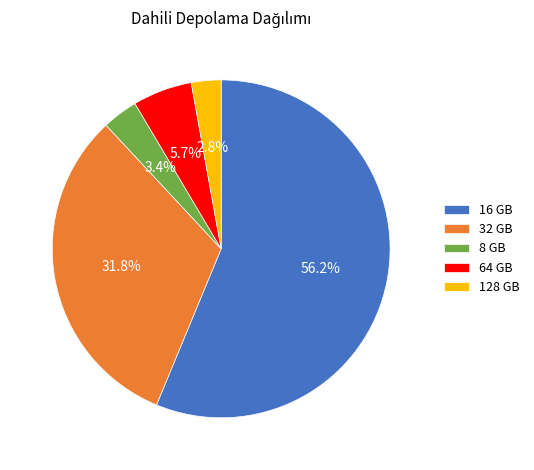

Rank the categories by value from lowest to highest.

128 GB, 8 GB, 64 GB, 32 GB, 16 GB